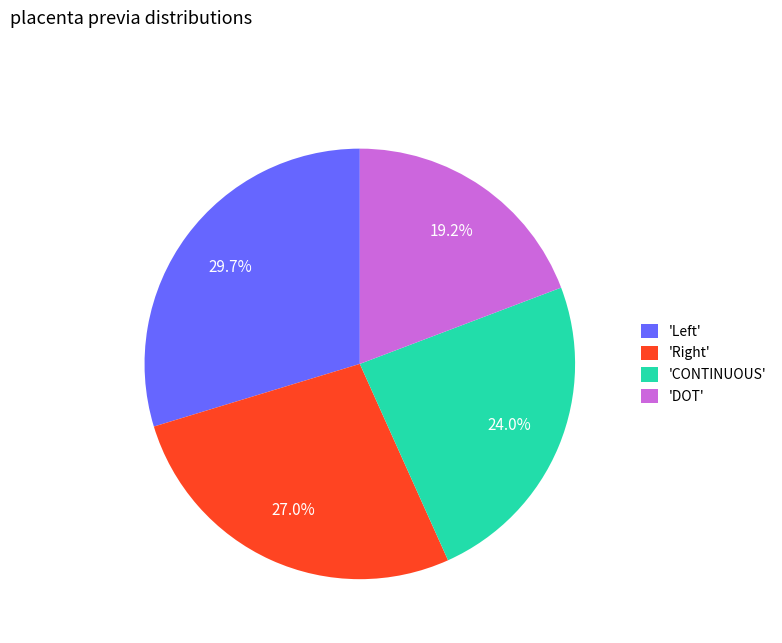

What is the smallest slice in the pie chart?

'DOT'